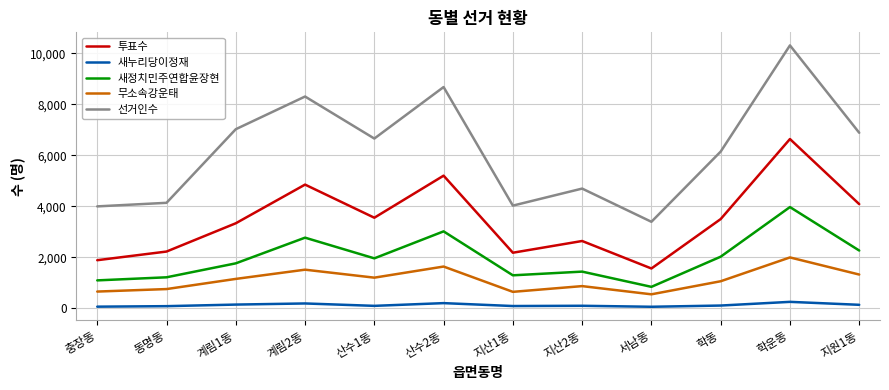

Which category has the highest value in the 선거인수 series?

학운동